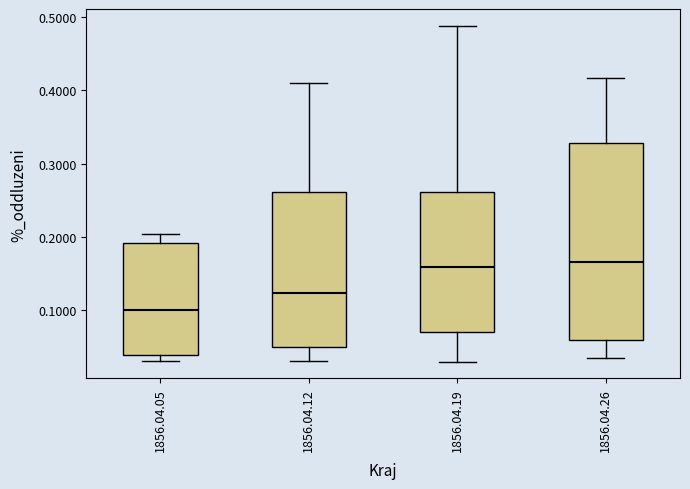

Reading left to right, transcribe this box plot: for each box, give where its median line is, the range the box spans, and where its two whiskers end, as read against the y-axis. The values are not printed on the chart, so give them approximately, as read against the axis.

1856.04.05: median 0.10, box 0.04 to 0.19, whiskers 0.03 to 0.20
1856.04.12: median 0.12, box 0.05 to 0.26, whiskers 0.03 to 0.41
1856.04.19: median 0.16, box 0.07 to 0.26, whiskers 0.03 to 0.49
1856.04.26: median 0.17, box 0.06 to 0.33, whiskers 0.03 to 0.42